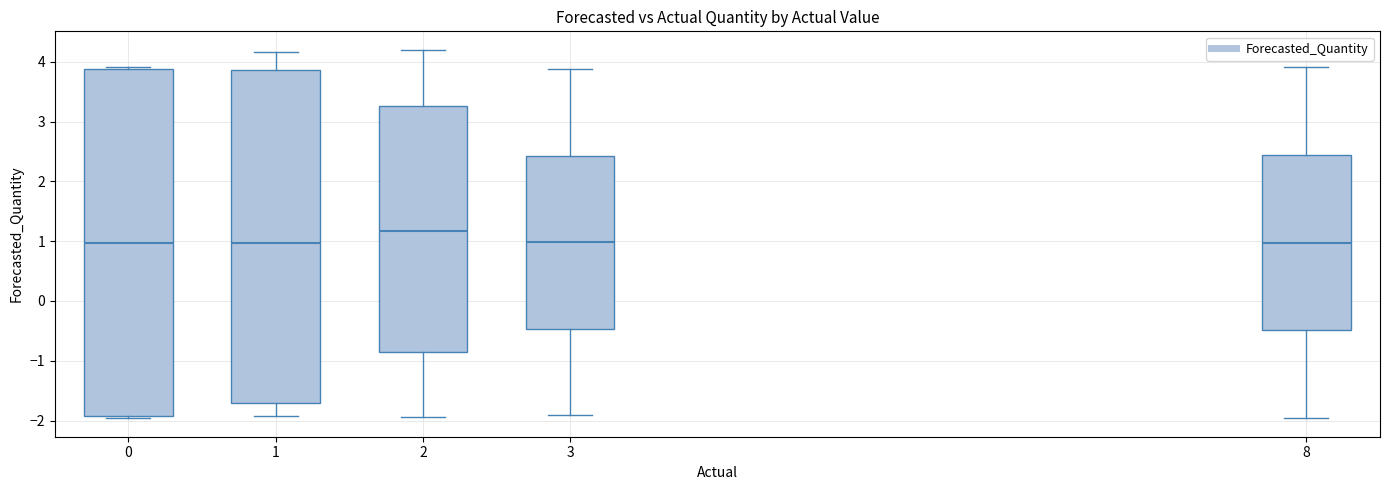

Reading left to right, read every box against the y-axis: the position of its median line, the range the box covers, and the ends of its whiskers. The values are not printed on the chart, so give them approximately, as read against the axis.

0: median 1.0, box -1.9 to 3.9, whiskers -2.0 to 3.9 (just above the box's upper edge)
1: median 1.0, box -1.7 to 3.9, whiskers -1.9 to 4.2
2: median 1.2, box -0.9 to 3.3, whiskers -1.9 to 4.2
3: median 1.0, box -0.5 to 2.4, whiskers -1.9 to 3.9
8: median 1.0, box -0.5 to 2.4, whiskers -2.0 to 3.9